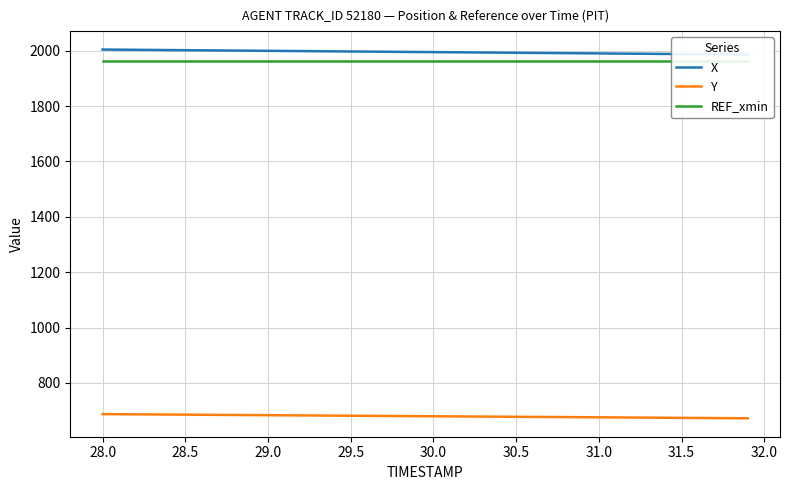

Is this an area chart (filled region under the line)?

No